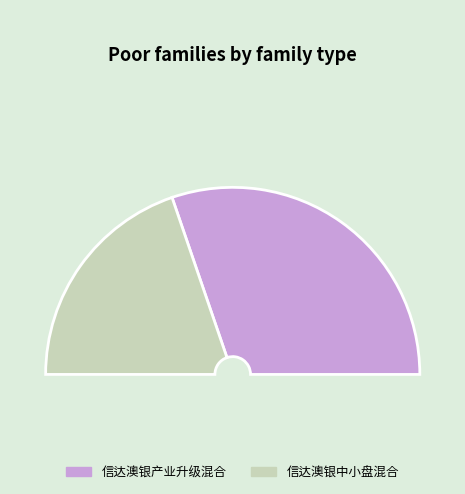

The 信达澳银产业升级混合 slice represents 67% of the pie. True or false?

False